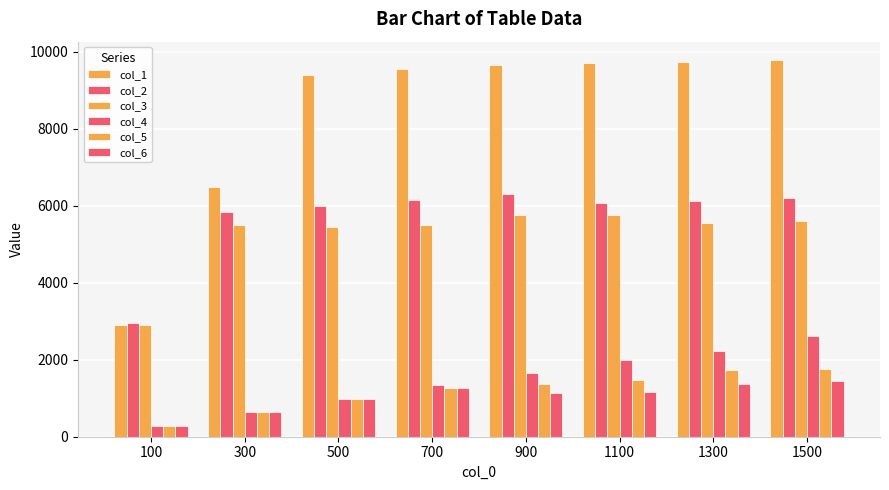

Reading left to right, transcribe all the data shown in this chart.

col_1: 100=2913.3	300=6485.9	500=9389.1	700=9558.6	900=9648.7	1100=9706.6	1300=9749.0	1500=9779.2
col_2: 100=2968.3	300=5835.6	500=5998.2	700=6140.8	900=6297.1	1100=6085.9	1300=6117.2	1500=6195.2
col_3: 100=2907.8	300=5506.7	500=5443.9	700=5500.3	900=5758.1	1100=5758.1	1300=5547.0	1500=5609.7
col_4: 100=272.7	300=632.3	500=968.2	700=1335.8	900=1663.4	1100=1984.1	1300=2233.7	1500=2624.9
col_5: 100=272.8	300=632.4	500=968.2	700=1273.2	900=1366.4	1100=1476.1	1300=1741.7	1500=1773.0
col_6: 100=272.4	300=632.3	500=968.2	700=1273.2	900=1124.4	1100=1163.4	1300=1382.3	1500=1452.5